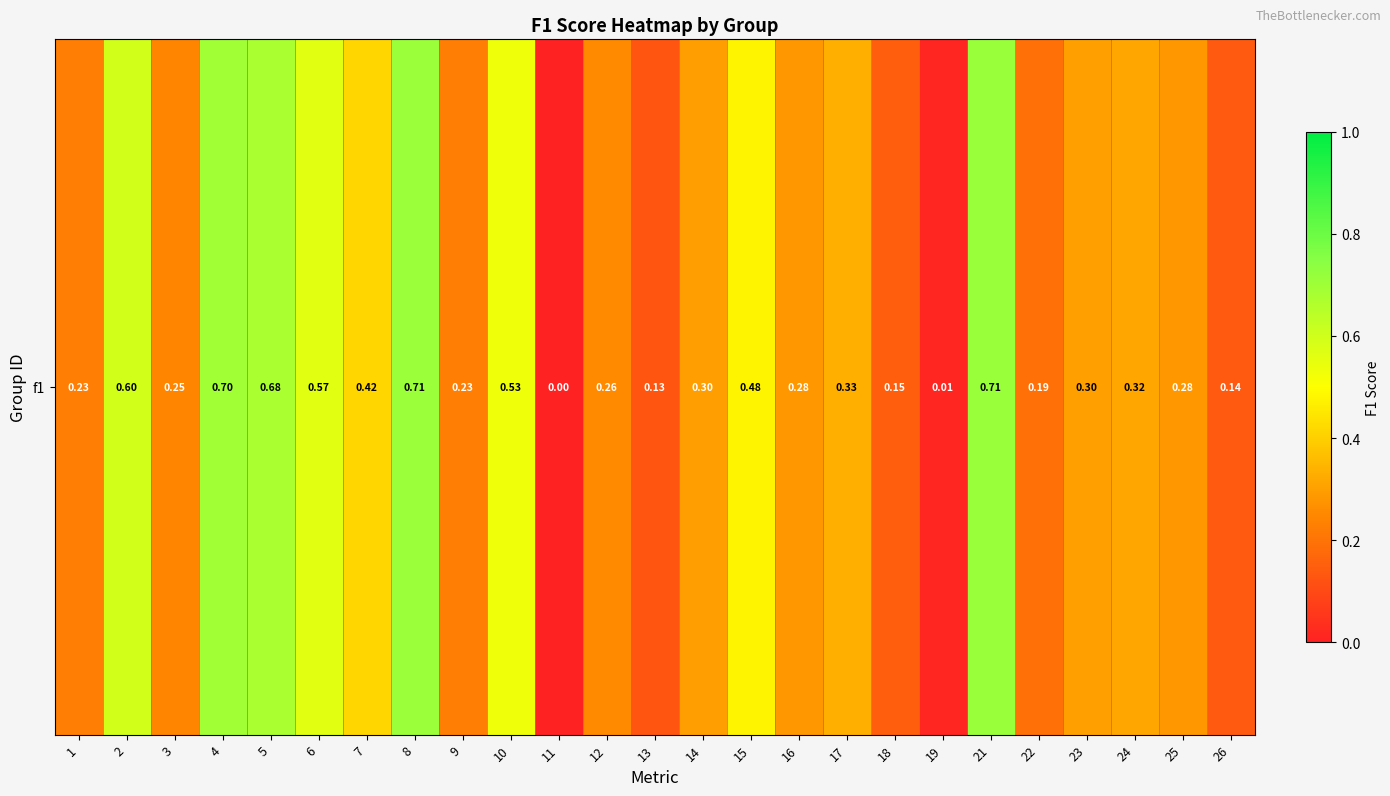

How many values exceed 0?

24